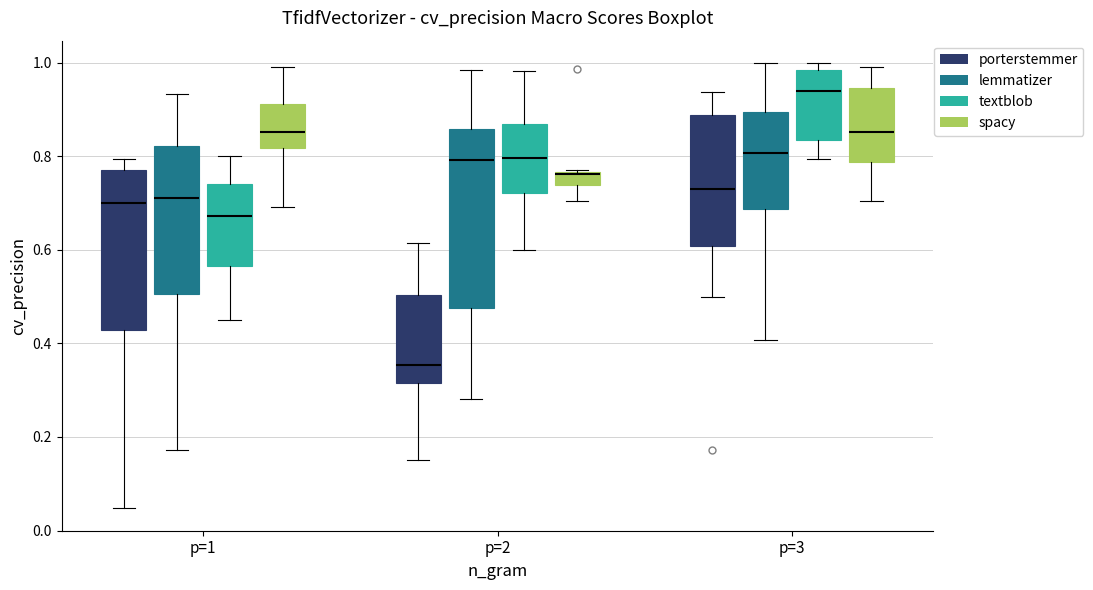

Which box's median line is the lowest?

p=2 (porterstemmer)